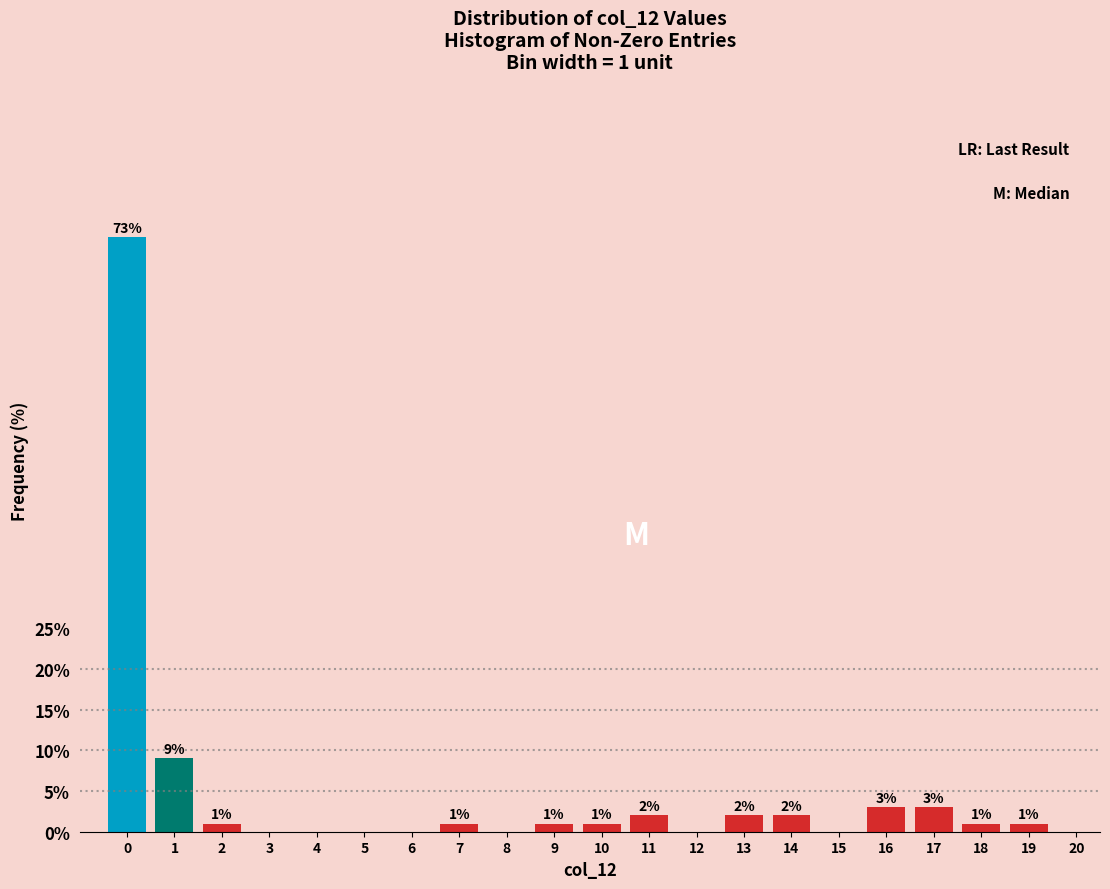

Reading left to right, transcribe all the data shown in this chart.

0=73	1=9	2=1	3=0	4=0	5=0	6=0	7=1	8=0	9=1	10=1	11=2	12=0	13=2	14=2	15=0	16=3	17=3	18=1	19=1	20=0